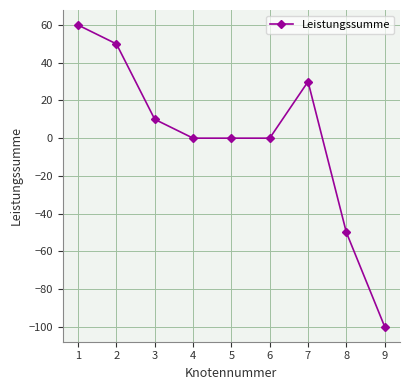

How many series are shown in this chart?

1